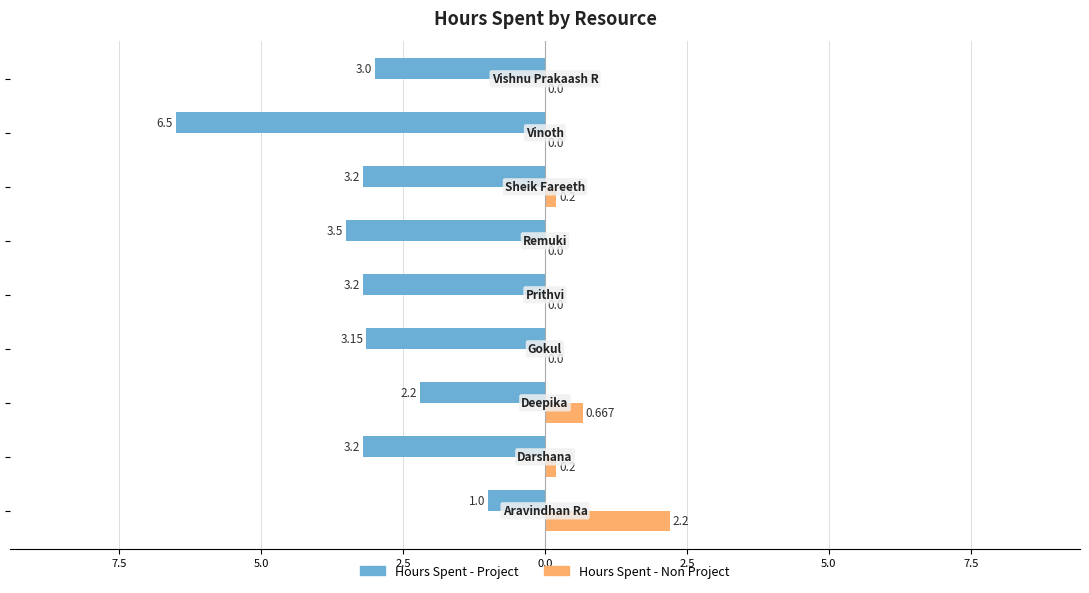

Reading left to right, what are all the values shown in this chart?

Hours Spent - Project: 10.0=-1.0	7.5=-3.2	5.0=-2.2	2.5=-3.1	0.0=-3.2	2.5=-3.5	5.0=-3.2	7.5=-6.5	10.0=-3.0
Hours Spent - Non Project: 10.0=2.2	7.5=0.2	5.0=0.7	2.5=0.0	0.0=0.0	2.5=0.0	5.0=0.2	7.5=0.0	10.0=0.0